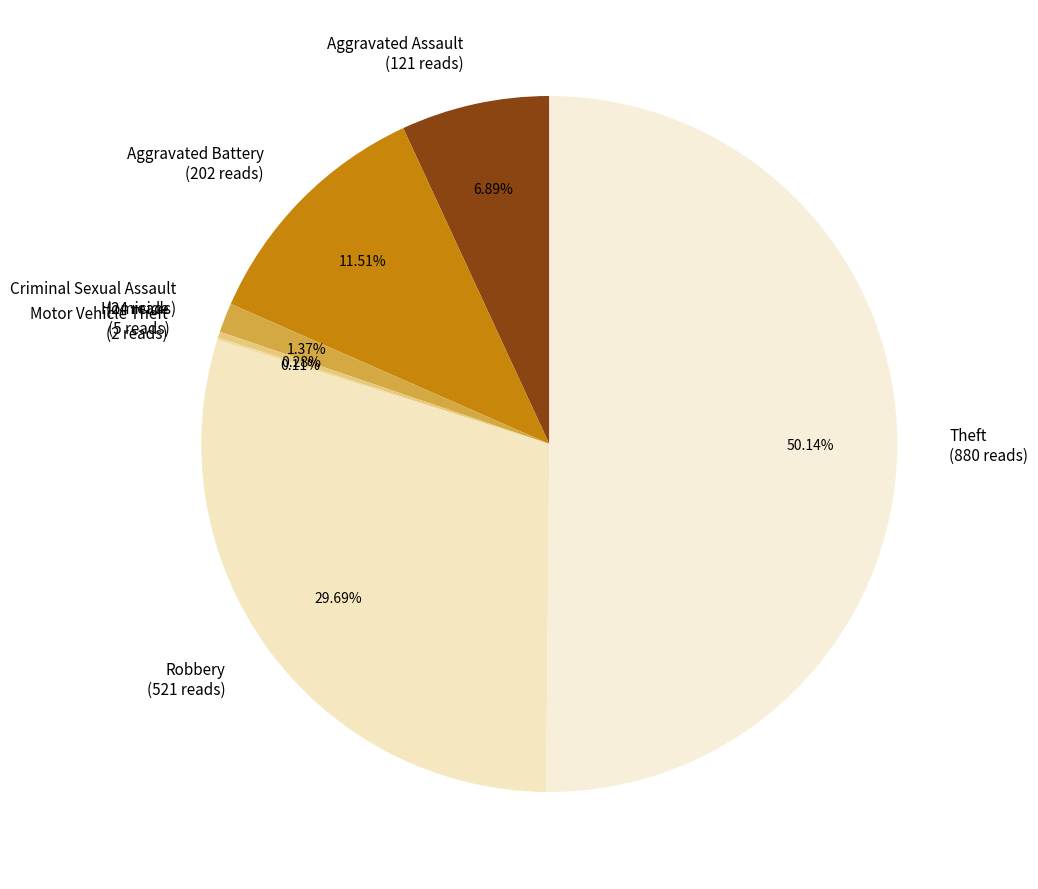

Is Robbery (521 reads) the majority of the pie?

No